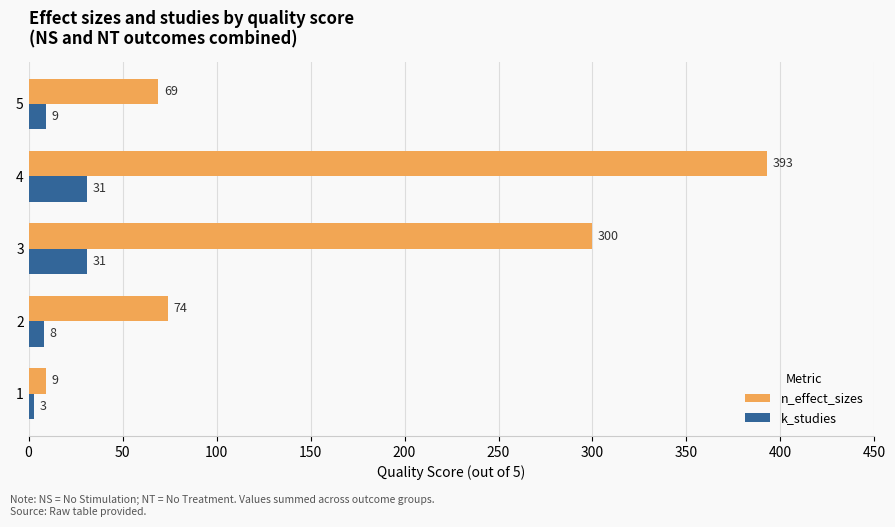

What is the sum of all k_studies values?

82